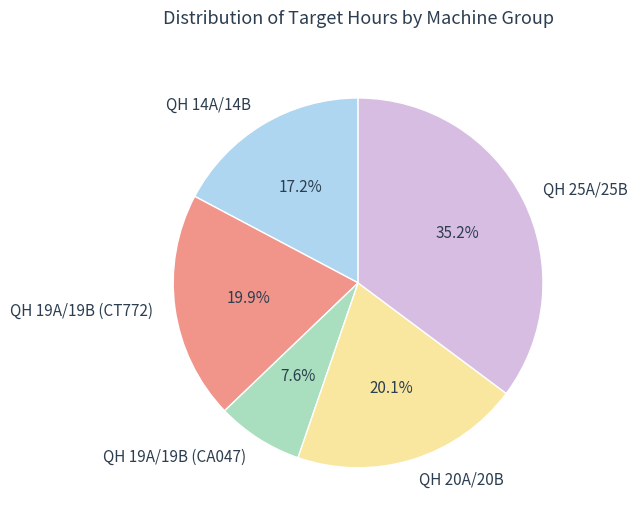

To the nearest percent, what portion does QH 19A/19B (CA047) represent?

8%